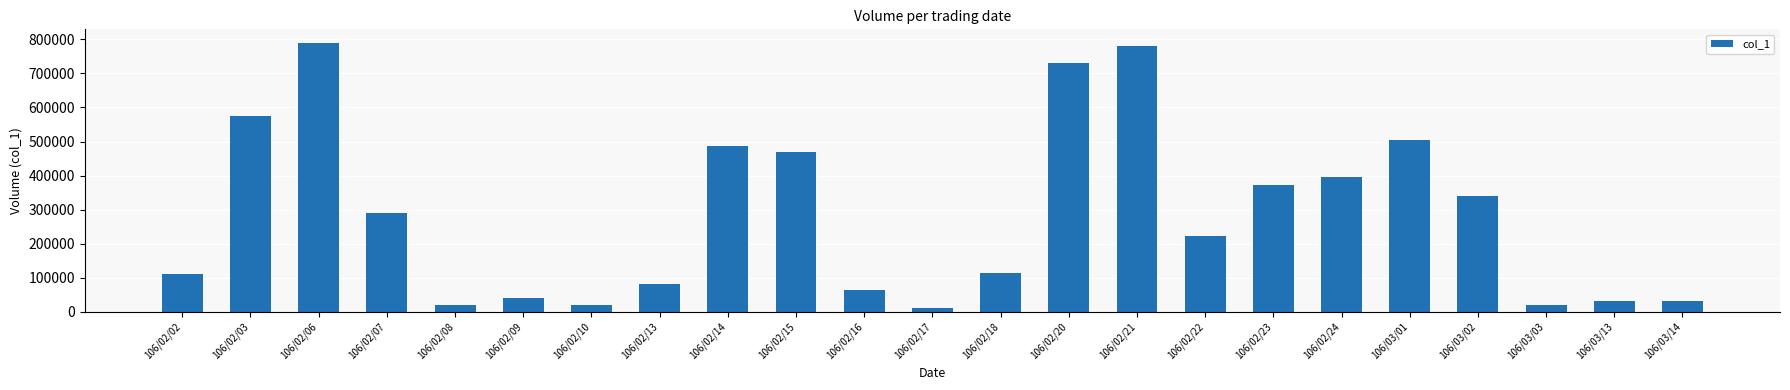

What value does the data have at 106/02/03, to the nearest 50?

575000